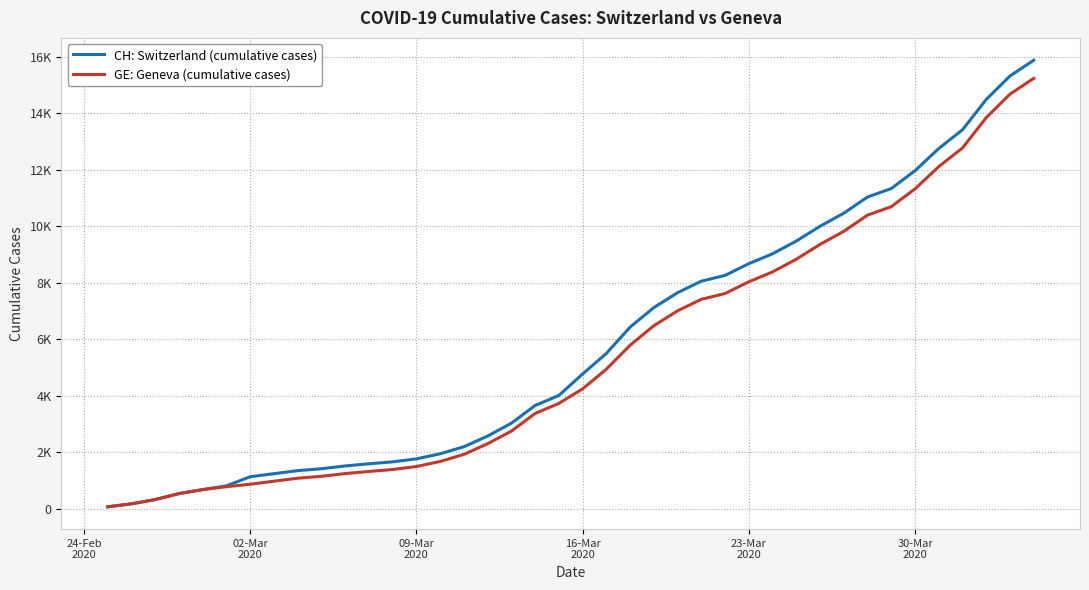

Is this an area chart (filled region under the line)?

No